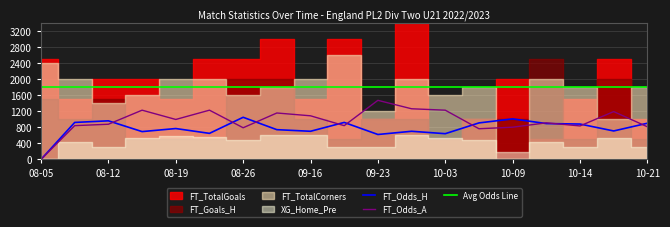

What is the maximum value for FT_Odds_H?

1048.0